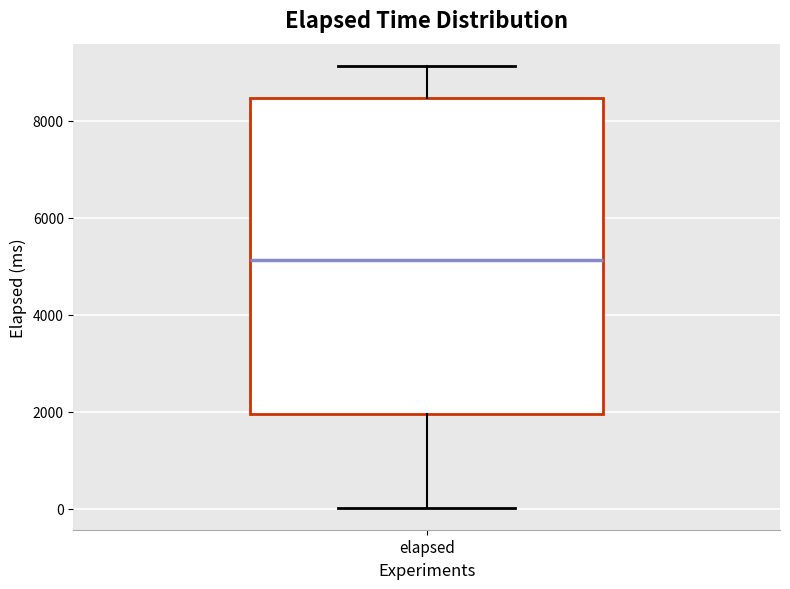

Where does the median line of the box for elapsed sit on the y-axis? The values are not printed on the chart, so give them approximately, as read against the axis.

5200